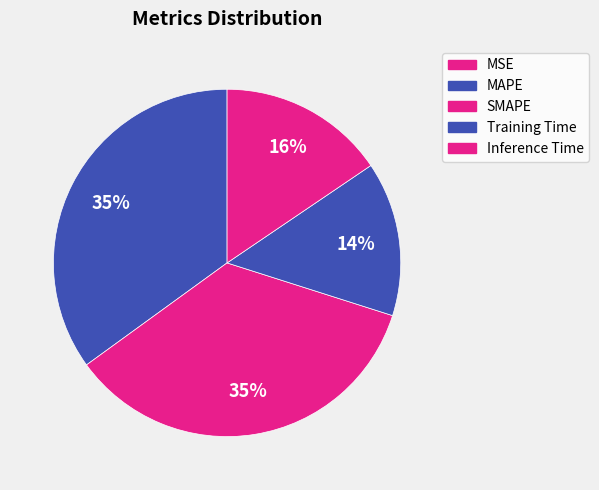

How many segments does this pie chart have?

5